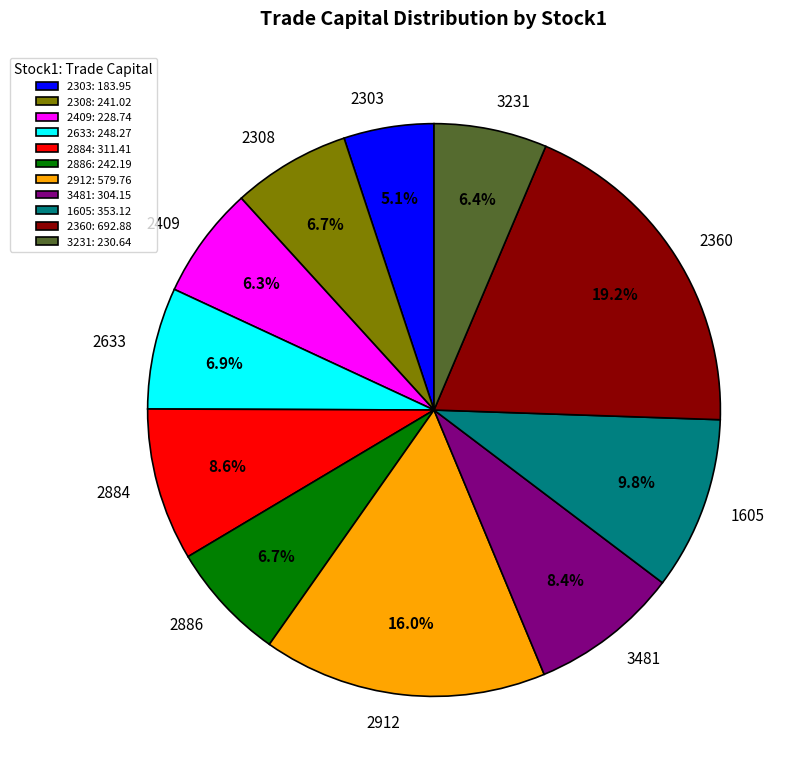

Is there a majority slice in this chart?

No